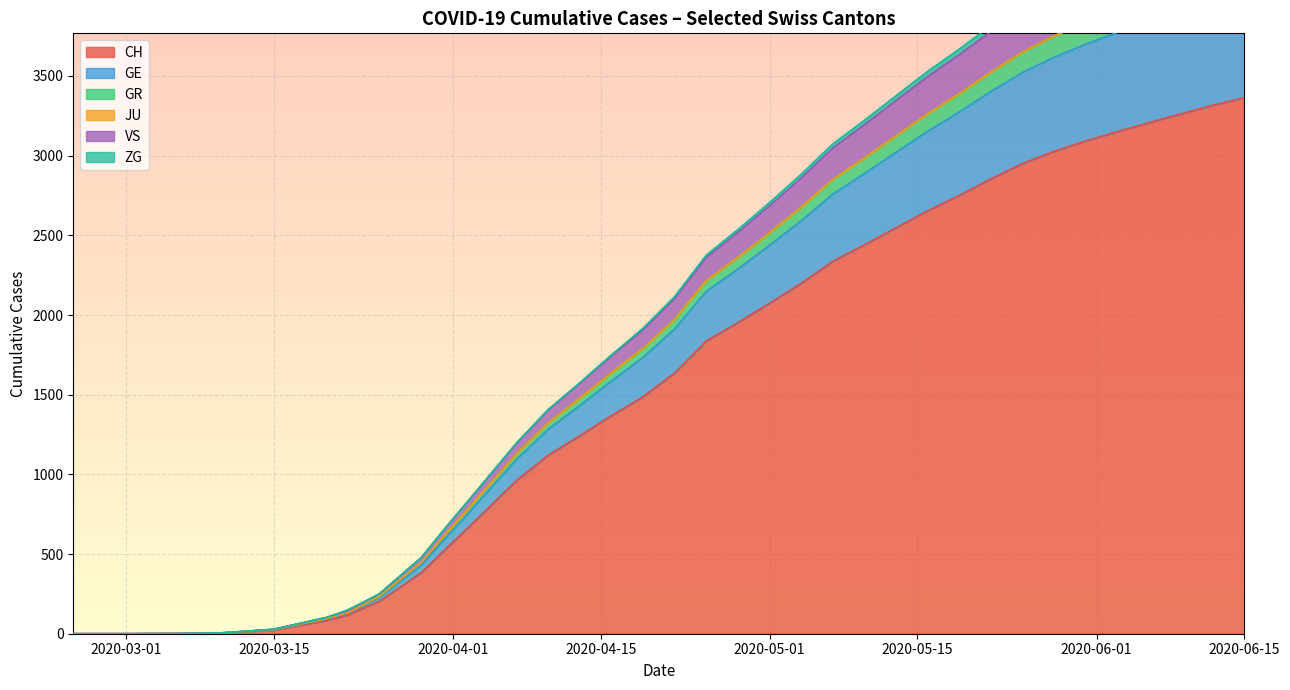

What is the maximum value for CH?

3364